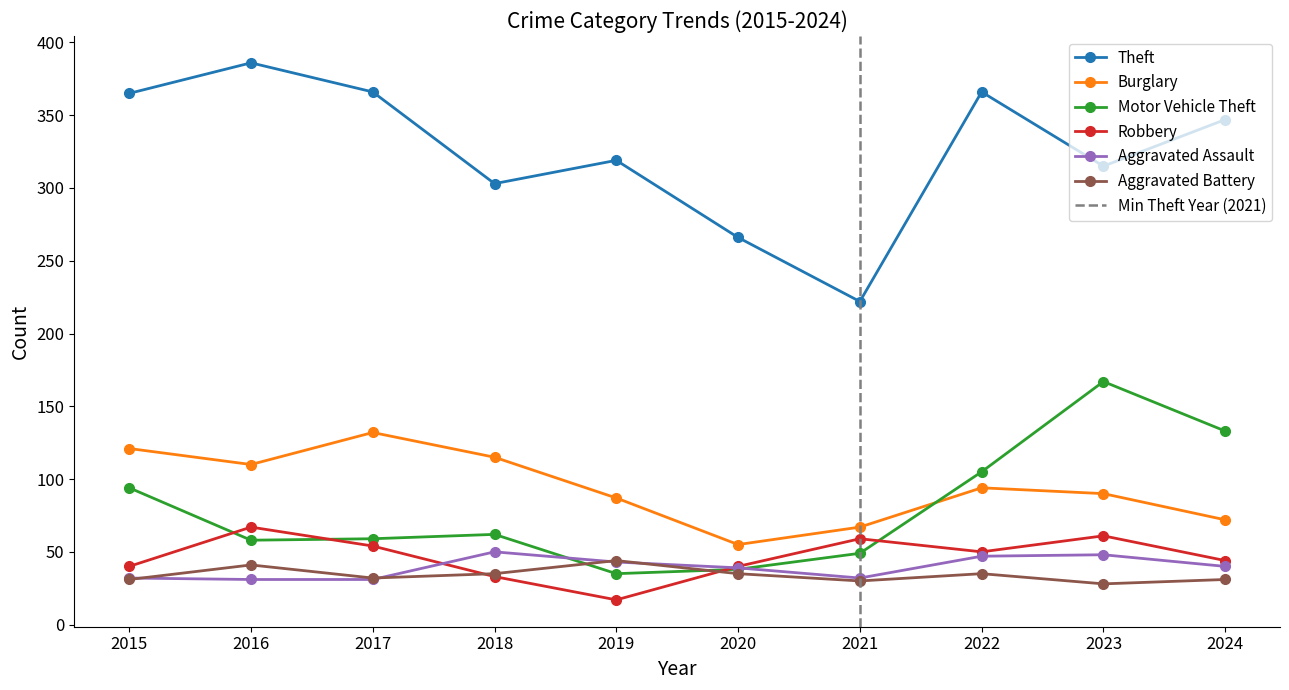

How many values in the Theft series exceed 347?

4